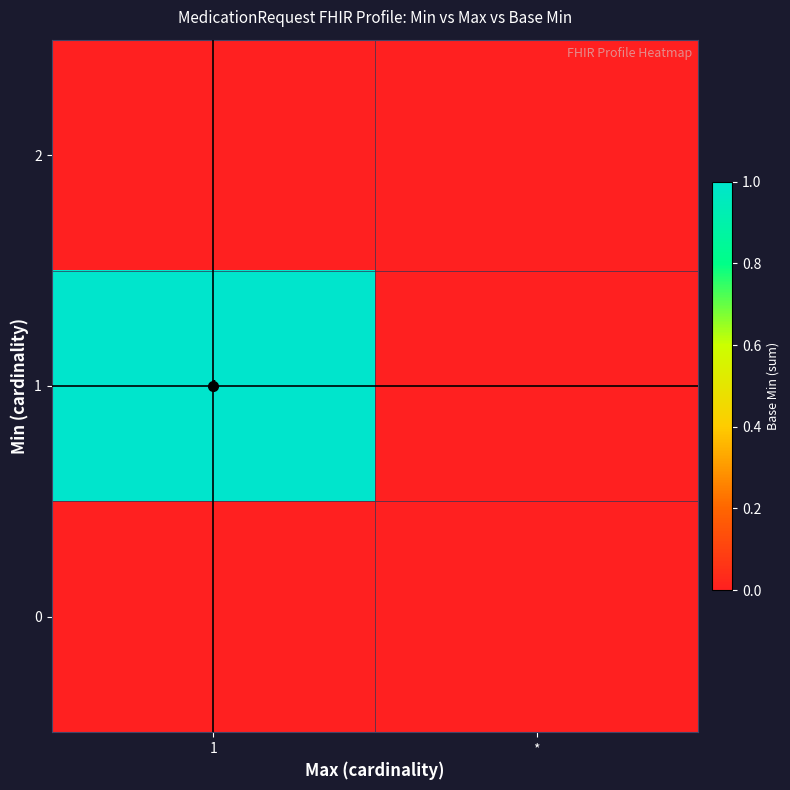

Is it true that 1 equals 1 at 1?

True